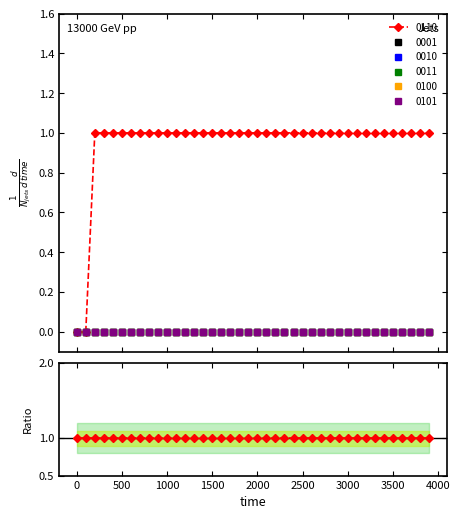

The value of 0101 at 3000 is 0. True or false?

True